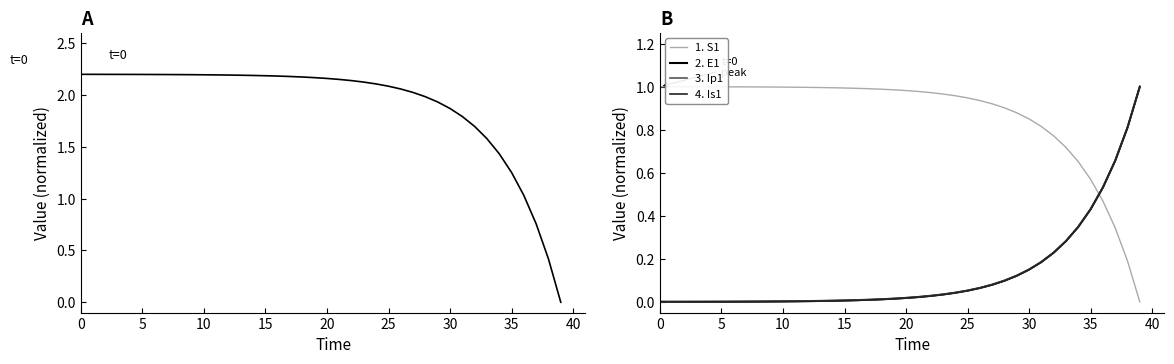

The value of 3. Ip1 at 16 is 0.0. True or false?

True